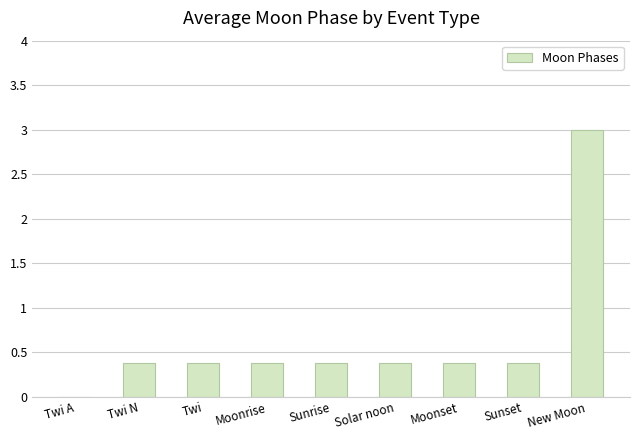

What is the approximate value at New Moon?

3.0